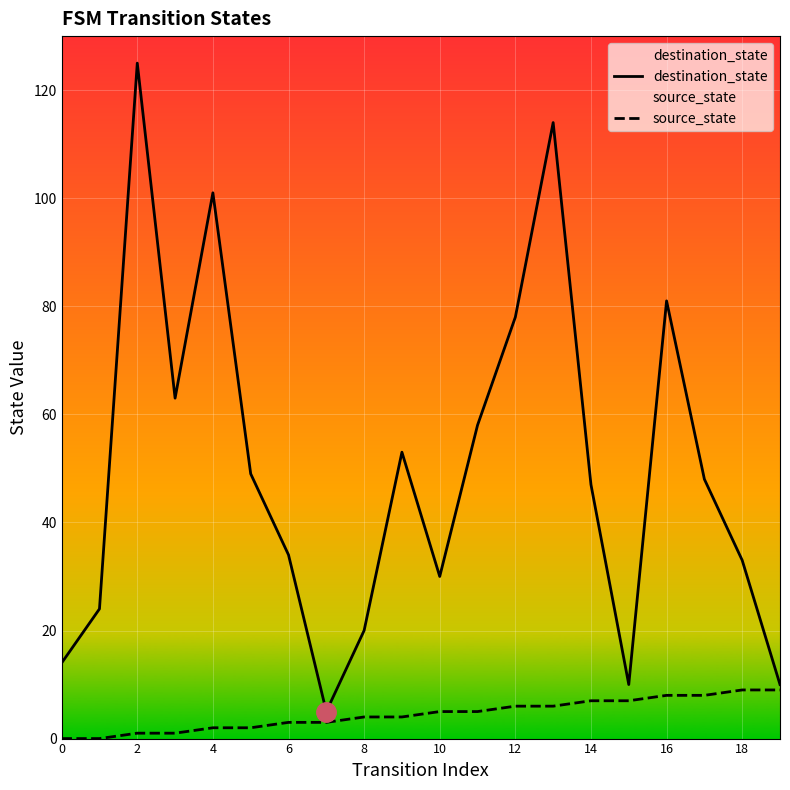

Reading left to right, what are all the values shown in this chart?

destination_state: 14	24	125	63	101	49	34	5	20	53	30	58	78	114	47	10	81	48	33	10
source_state: 0	0	1	1	2	2	3	3	4	4	5	5	6	6	7	7	8	8	9	9